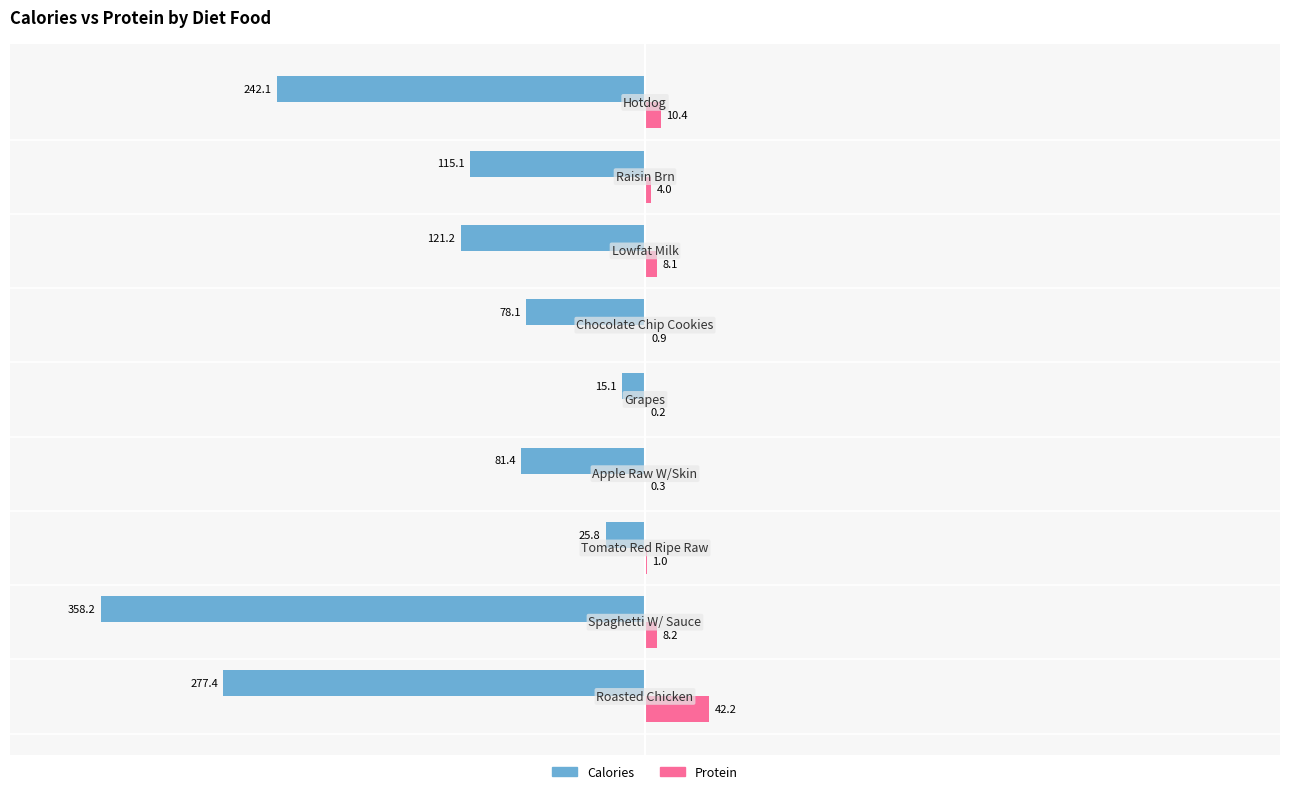

What are all the series names shown in the legend?

Calories, Protein